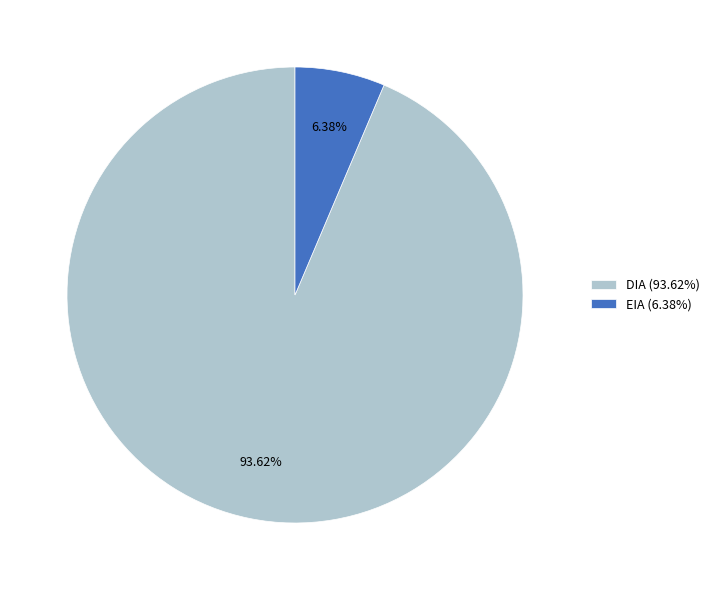

Is it true that DIA is 83% of the pie?

False